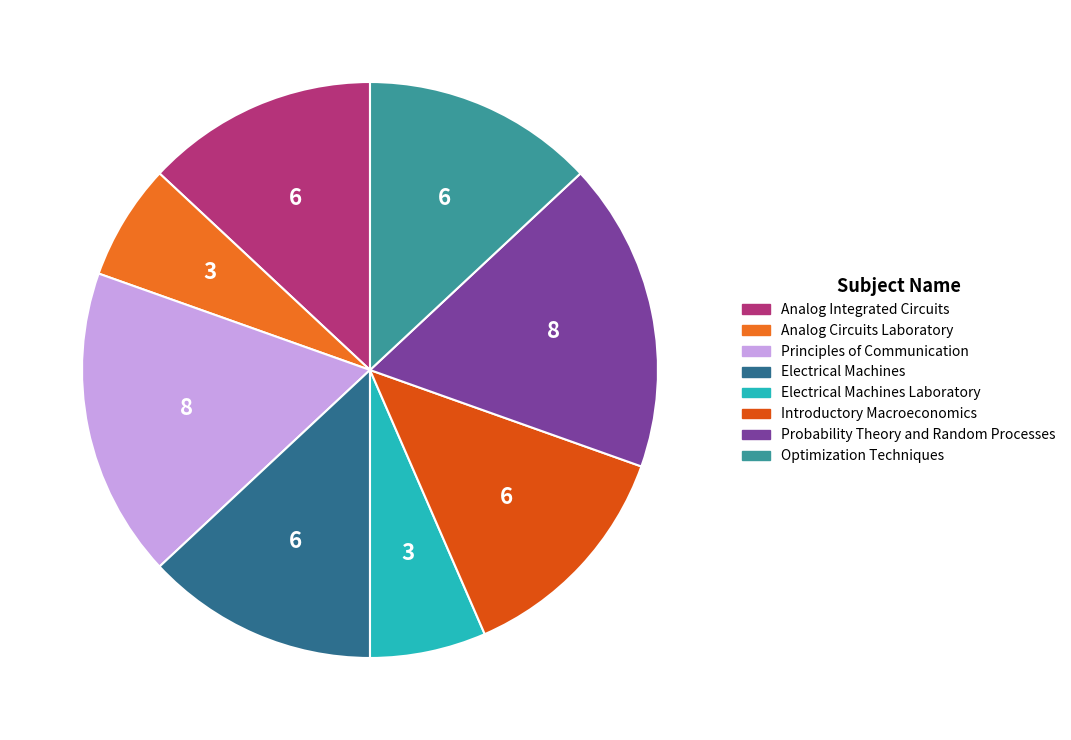

Rank the categories by value from lowest to highest.

Analog Circuits Laboratory, Electrical Machines Laboratory, Analog Integrated Circuits, Electrical Machines, Introductory Macroeconomics, Optimization Techniques, Principles of Communication, Probability Theory and Random Processes